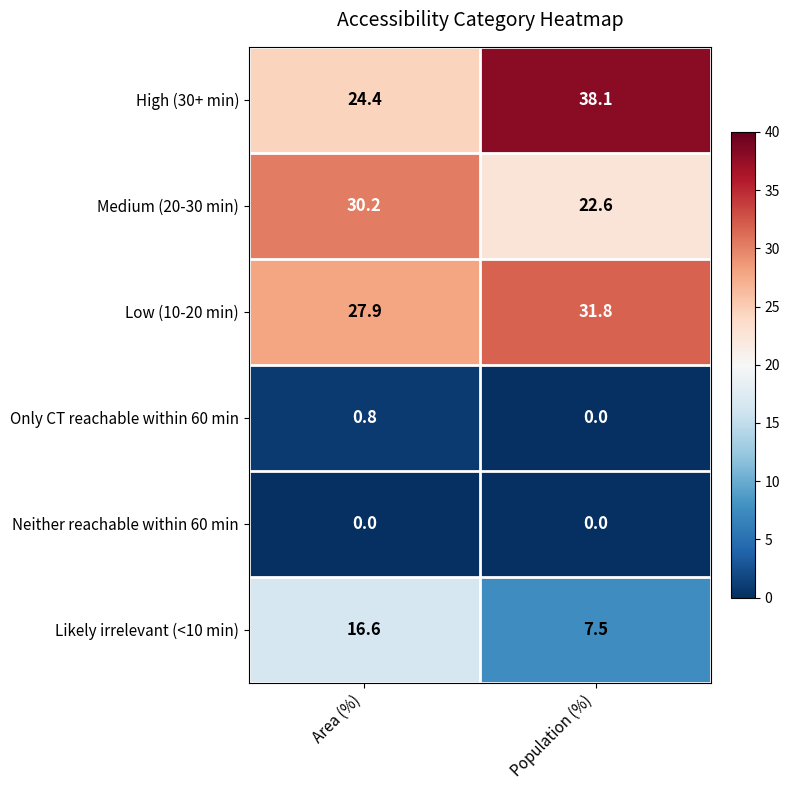

Reading right to left, extract all data points from this chart.

High (30+ min): Population (%)=38.1	Area (%)=24.4
Medium (20-30 min): Population (%)=22.6	Area (%)=30.2
Low (10-20 min): Population (%)=31.8	Area (%)=27.9
Only CT reachable within 60 min: Population (%)=0.0	Area (%)=0.8
Neither reachable within 60 min: Population (%)=0.0	Area (%)=0.0
Likely irrelevant (<10 min): Population (%)=7.5	Area (%)=16.6